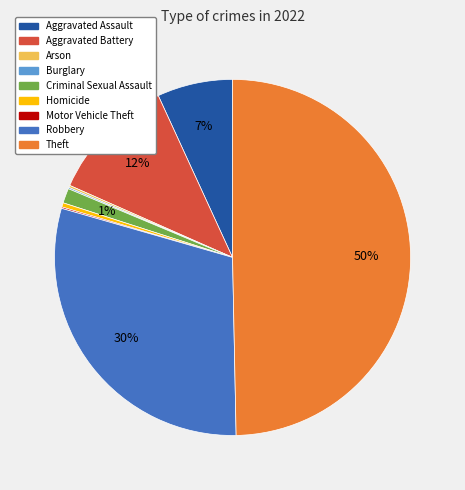

What is the largest slice in the pie chart?

Theft